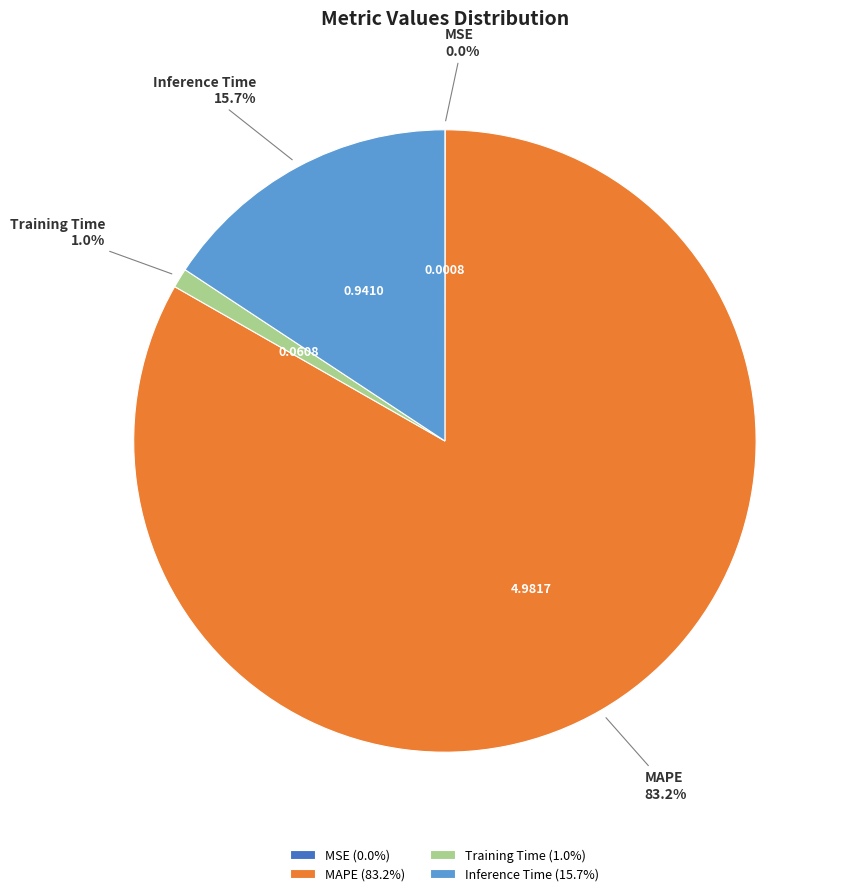

What percentage is the MAPE slice, to the nearest percent?

83%